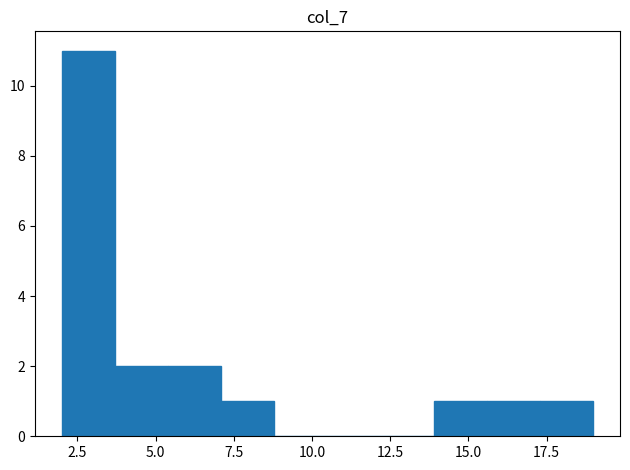

Read against the x-axis, roughly where is the centre of the tallest bar?

3.0